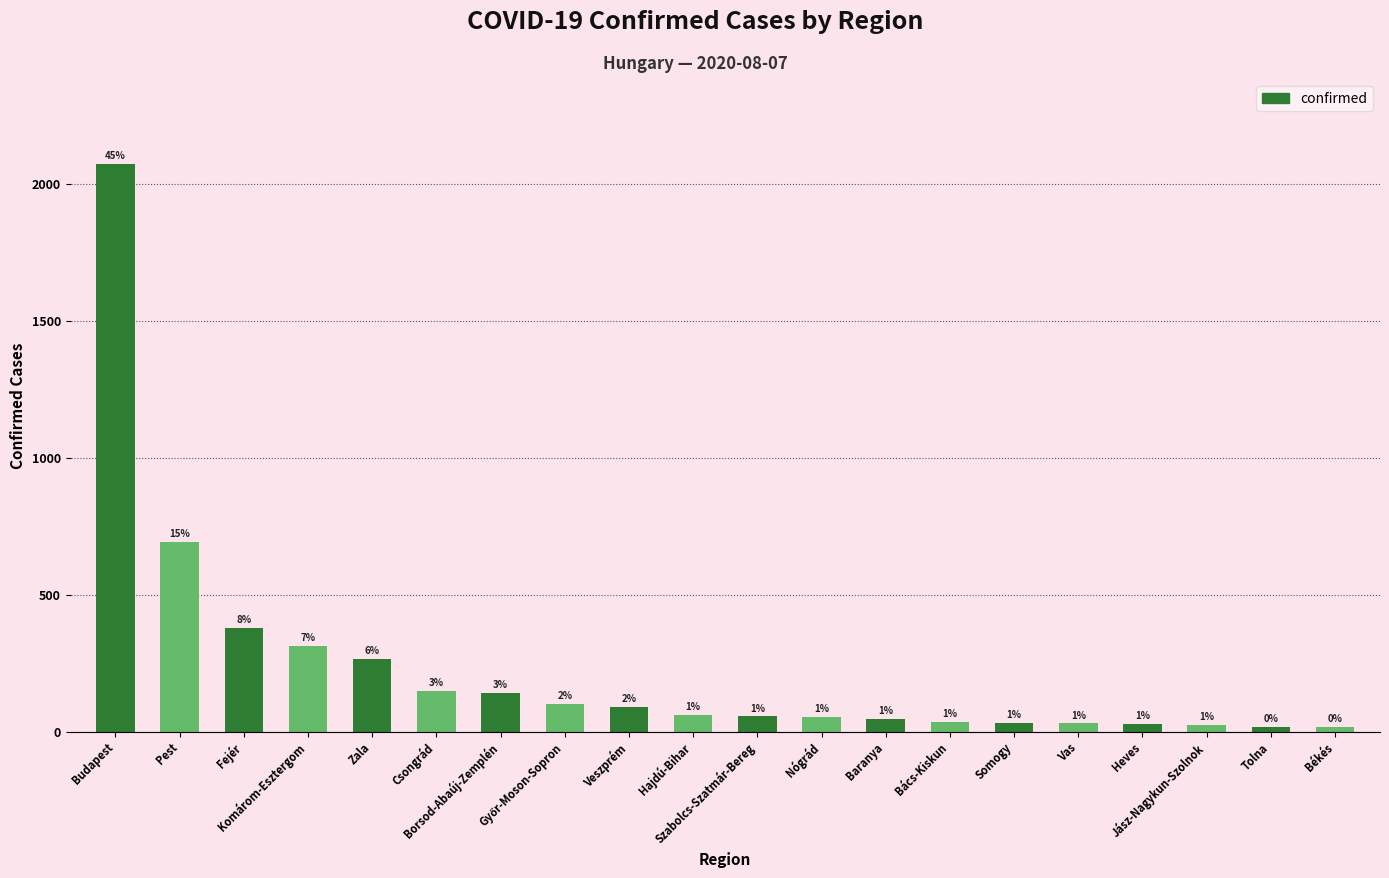

Reading left to right, transcribe all the data shown in this chart.

2074	695	379	315	265	150	143	103	91	62	56	54	46	35	33	30	28	25	19	18